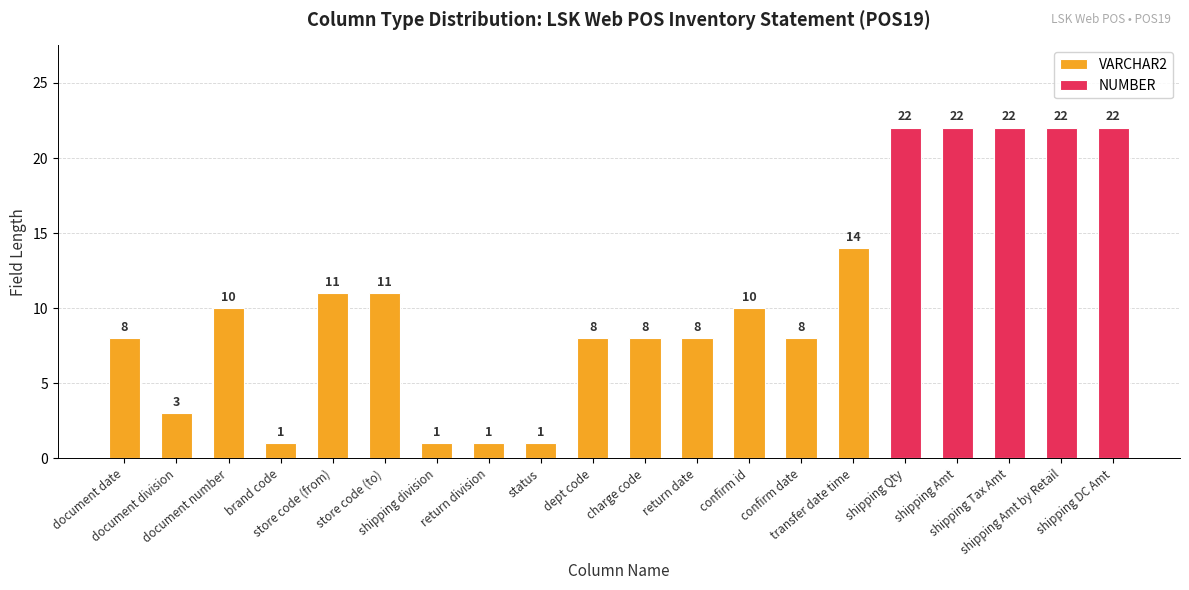

What is the average value of the VARCHAR2 series?

7